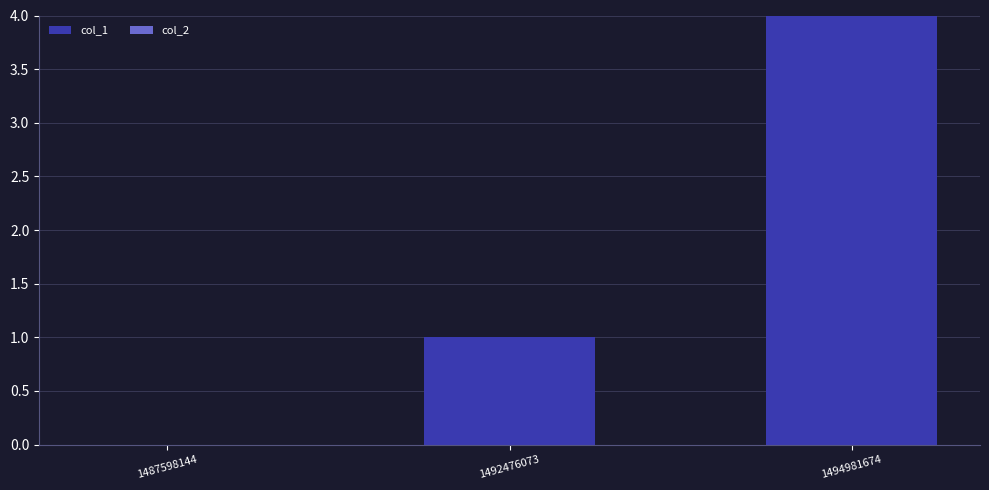

The chart shows a value of 7 at 1494981674. True or false?

False